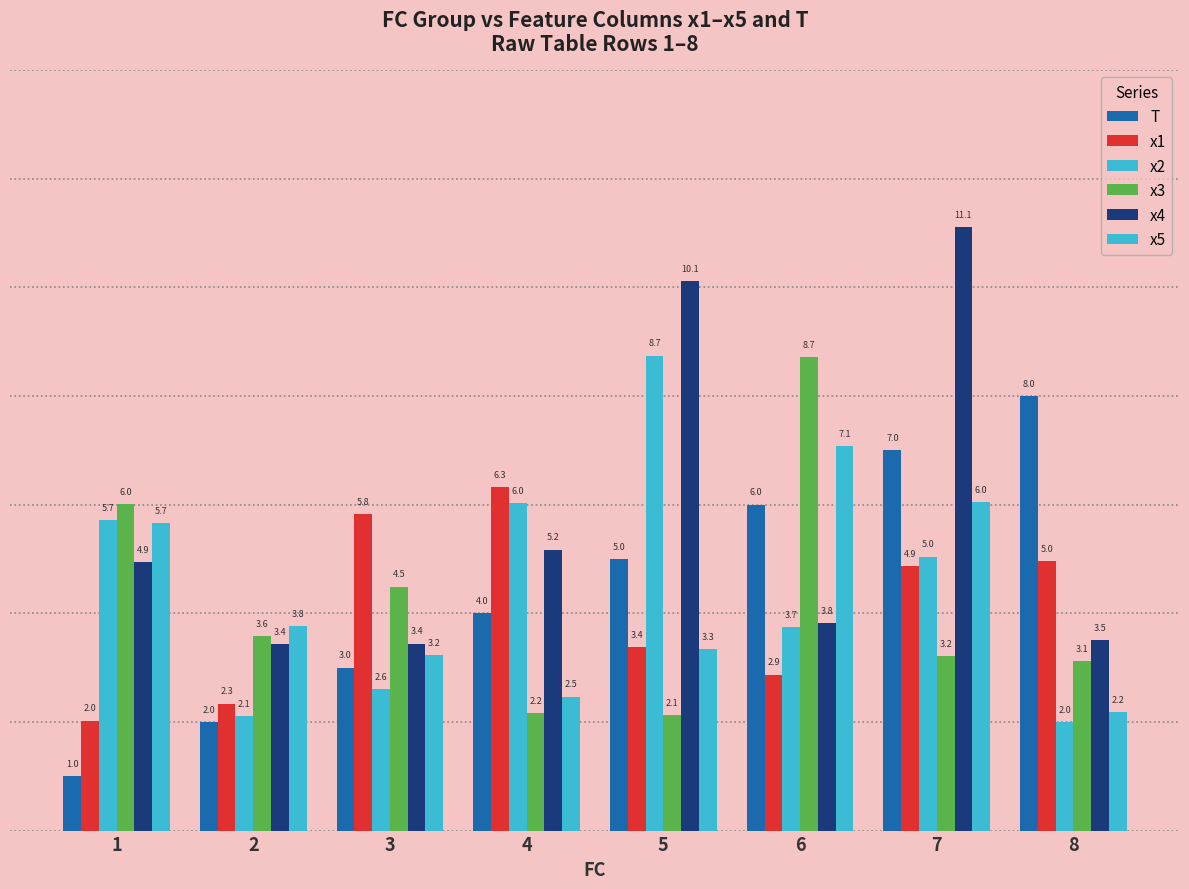

How many values in the T series are below 5?

4